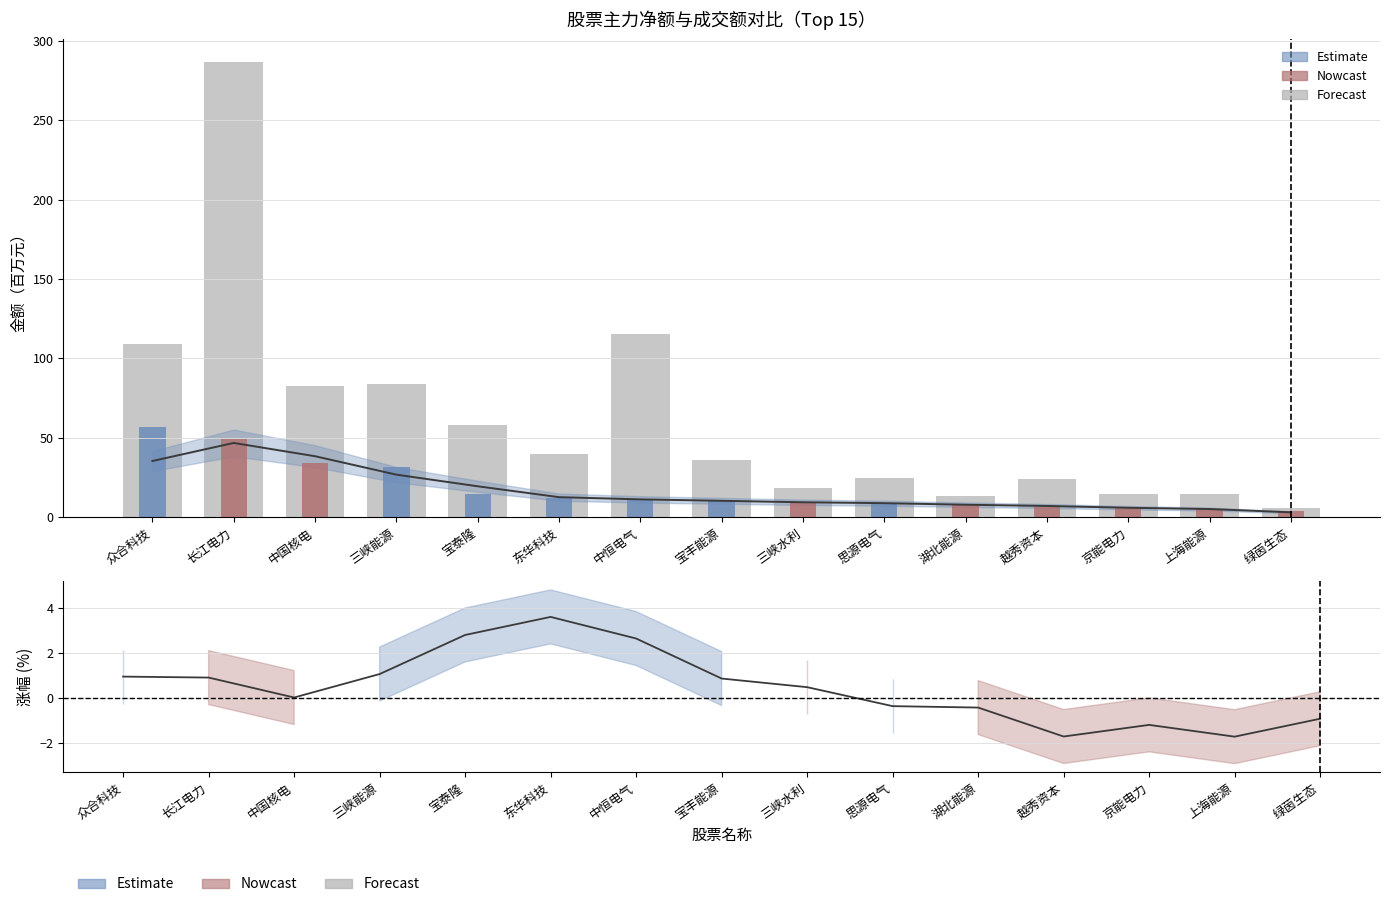

What is the value of the 成交额(×0.25, 百万) bar at the 11th from the left?

13.5